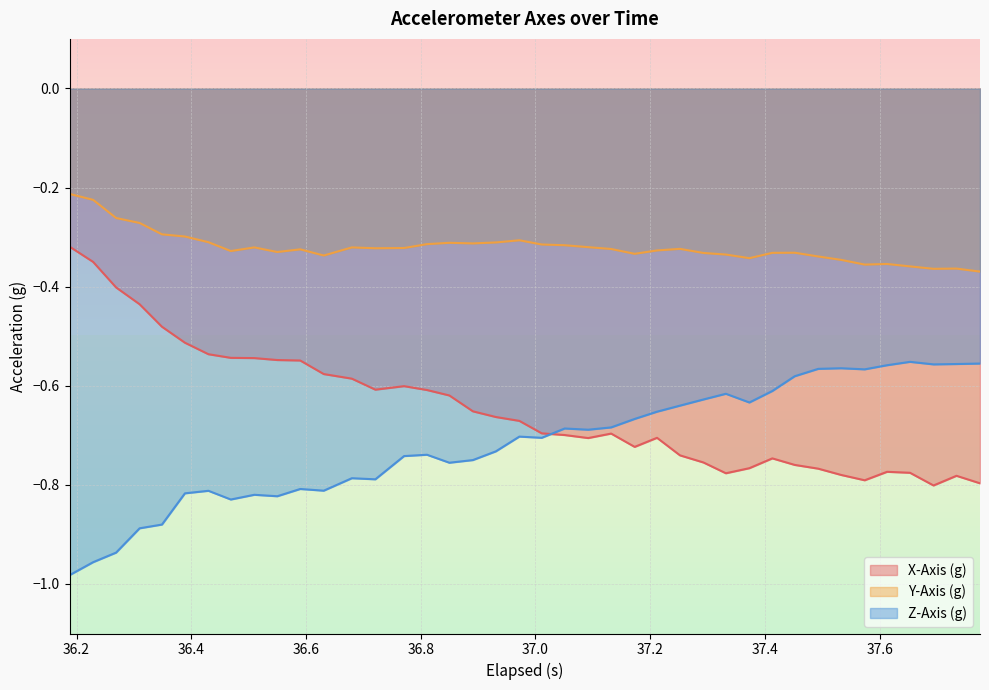

Rank the series by their average value, from lowest to highest.

Z-Axis (g), X-Axis (g), Y-Axis (g)